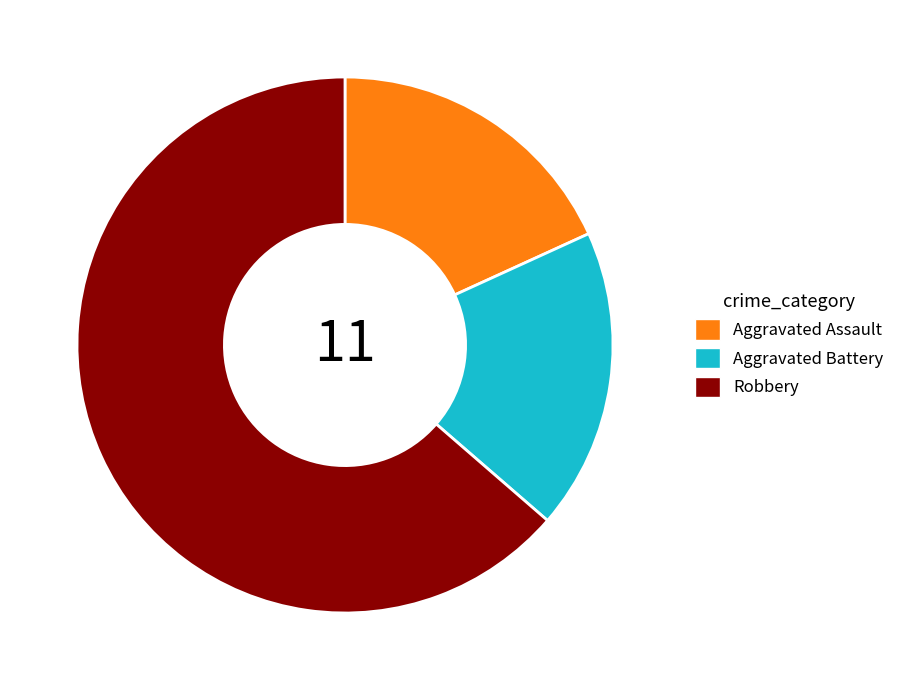

Which category has the biggest portion of the pie?

Robbery